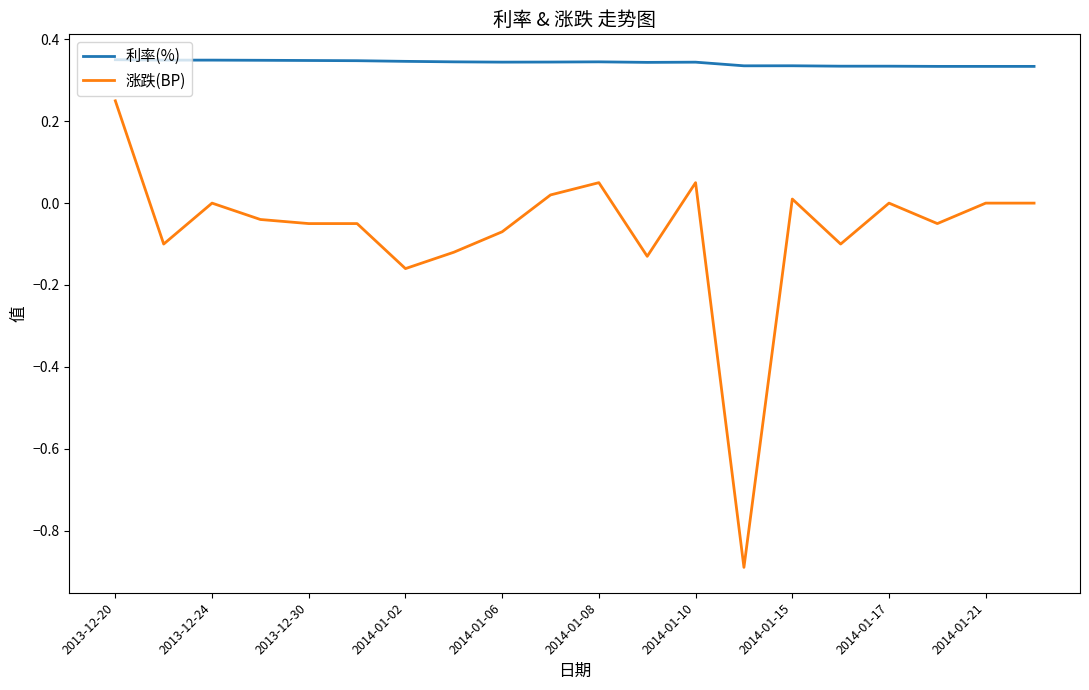

True or false: 利率(%) and 涨跌(BP) cross at least once.

False